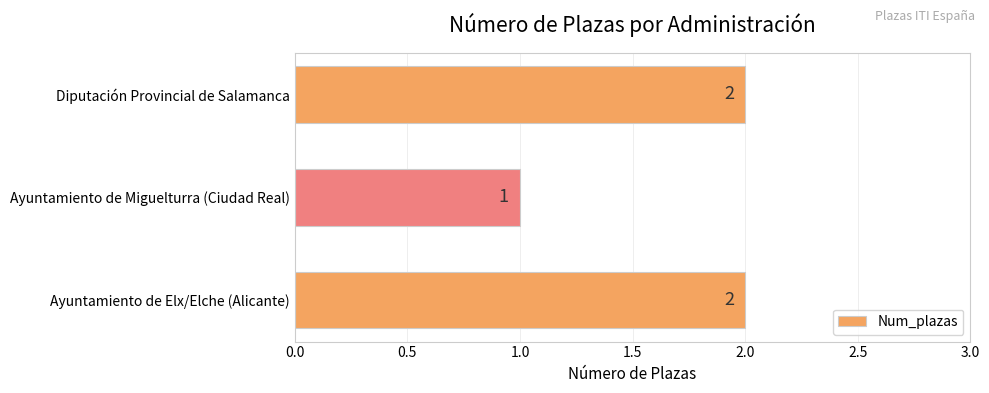

True or false: the data shows 2 at Ayuntamiento de Elx/Elche (Alicante).

True